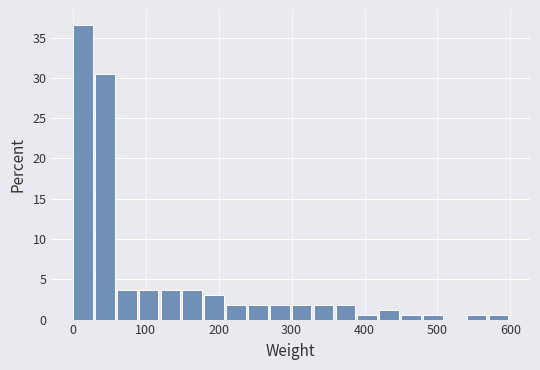

Read against the x-axis, roughly where is the centre of the tallest bar?

10